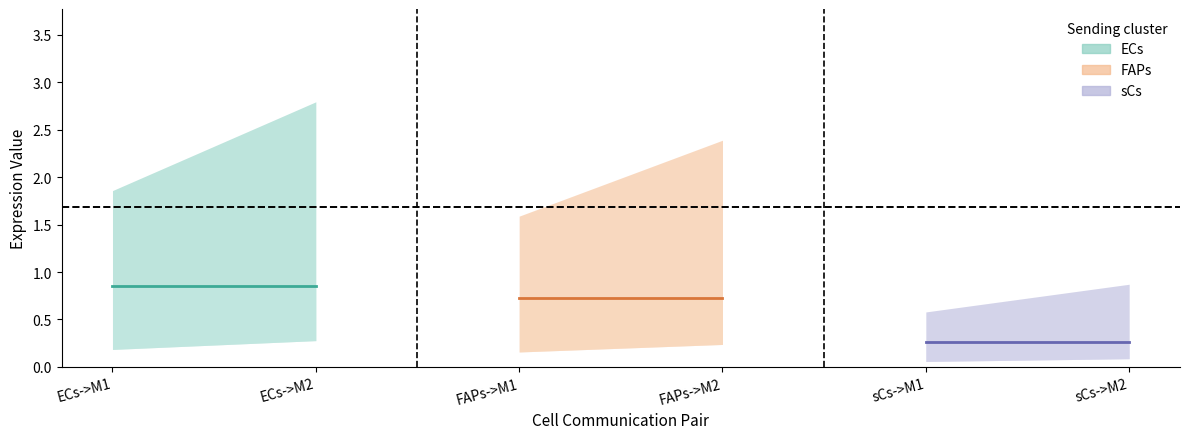

What is the spread (max minus min) of values at sCs->M1?

0.5